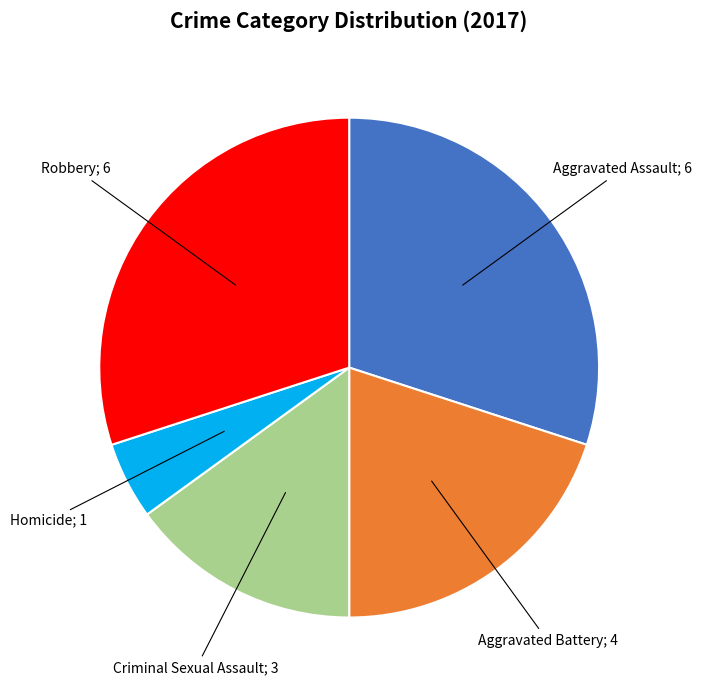

Is there any slice that represents more than half of the pie?

No